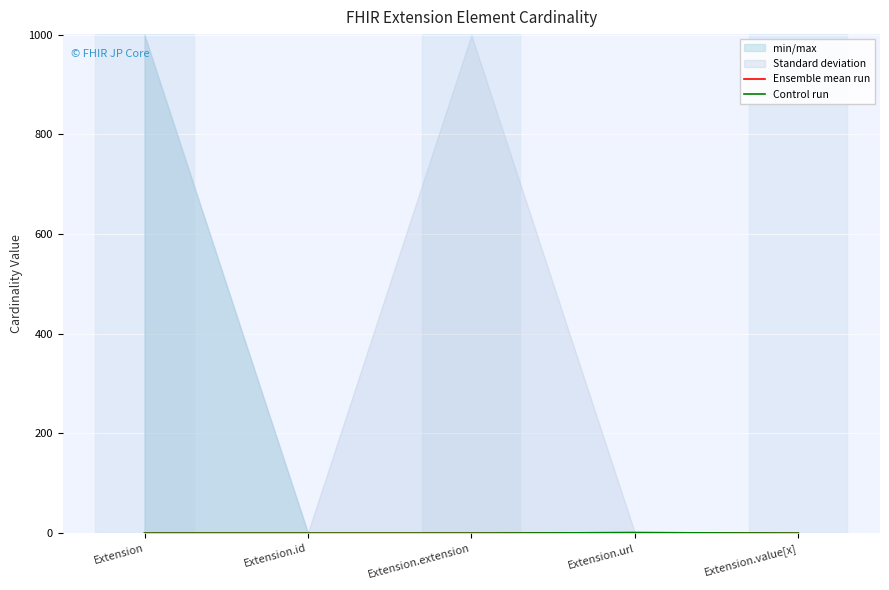

How many interior local peaks does the Control run series have?

1